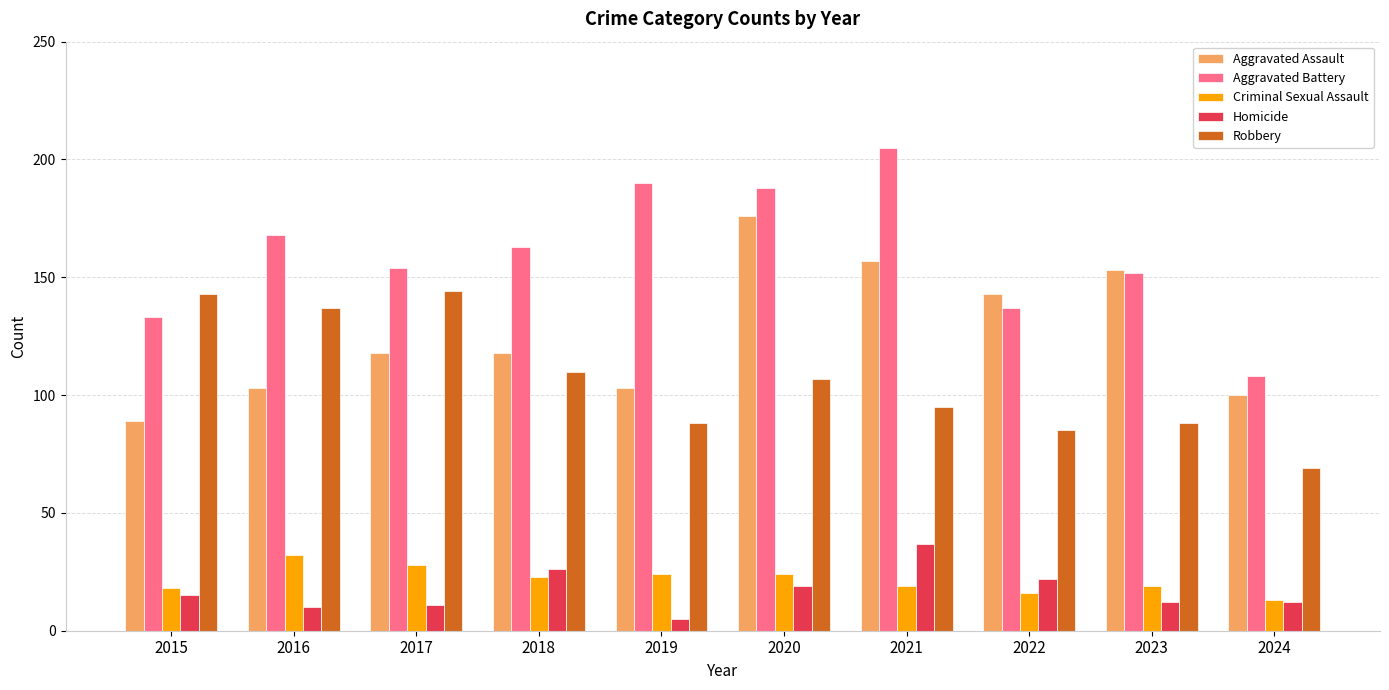

How many bars are there in total?

50